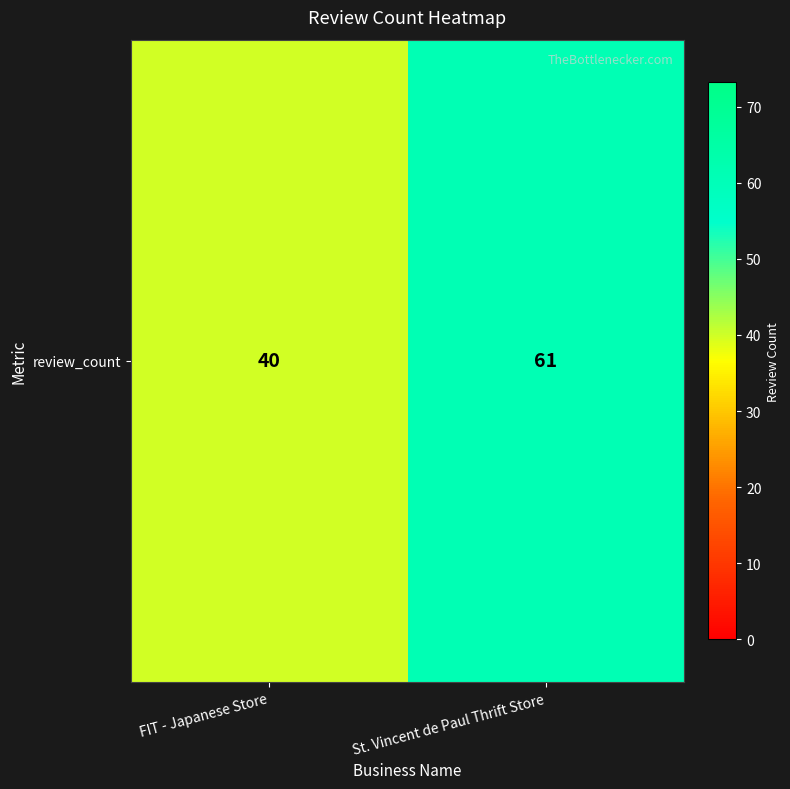

What is the sum of all values?

101